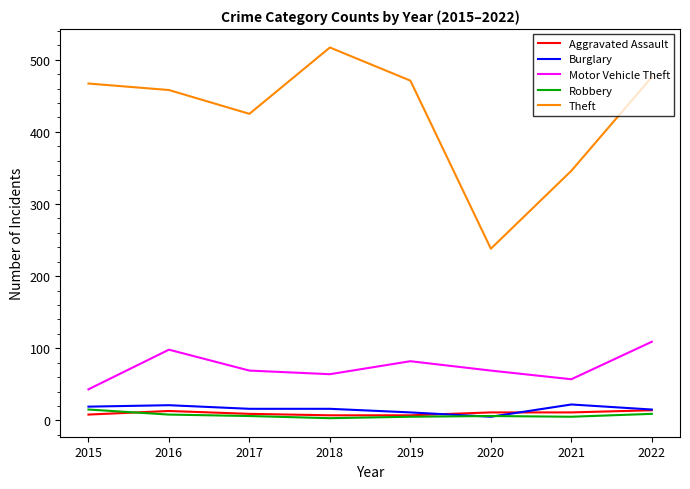

Does the chart display data point markers on the line(s)?

No